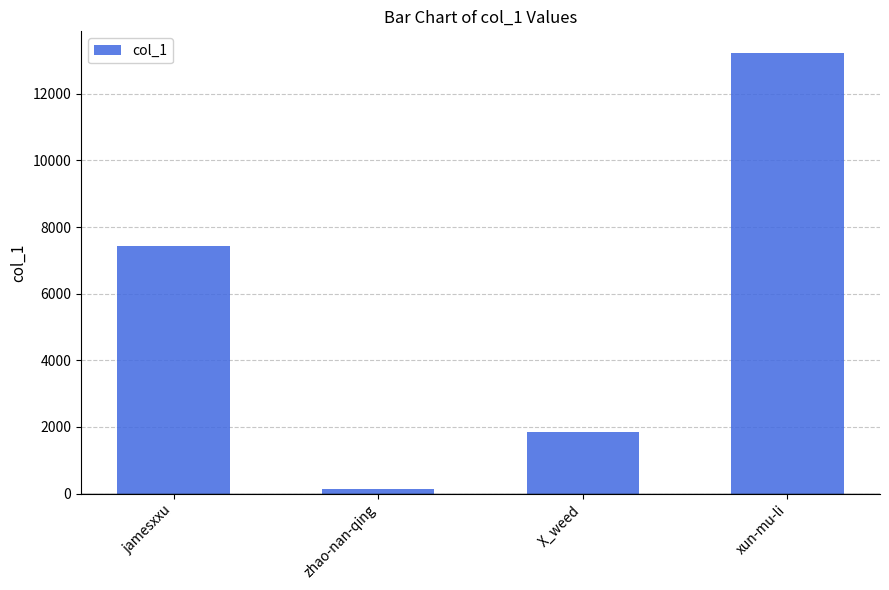

At which label is the value closest to 6682?

jamesxxu